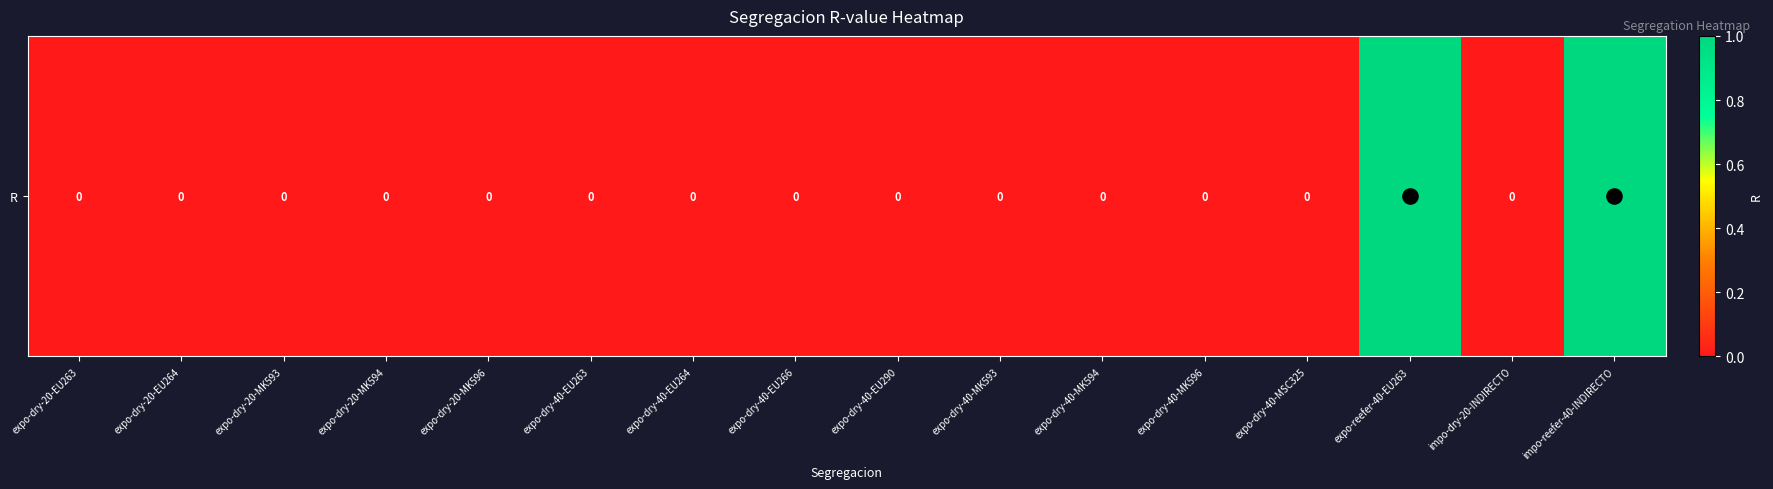

What is the sum of all values?

2